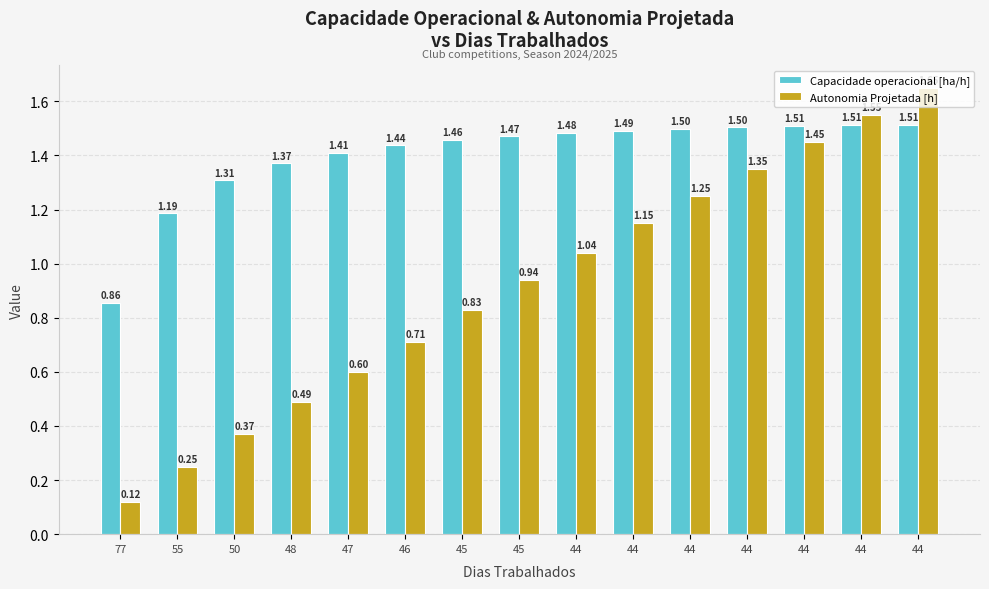

Are the bars horizontal?

No